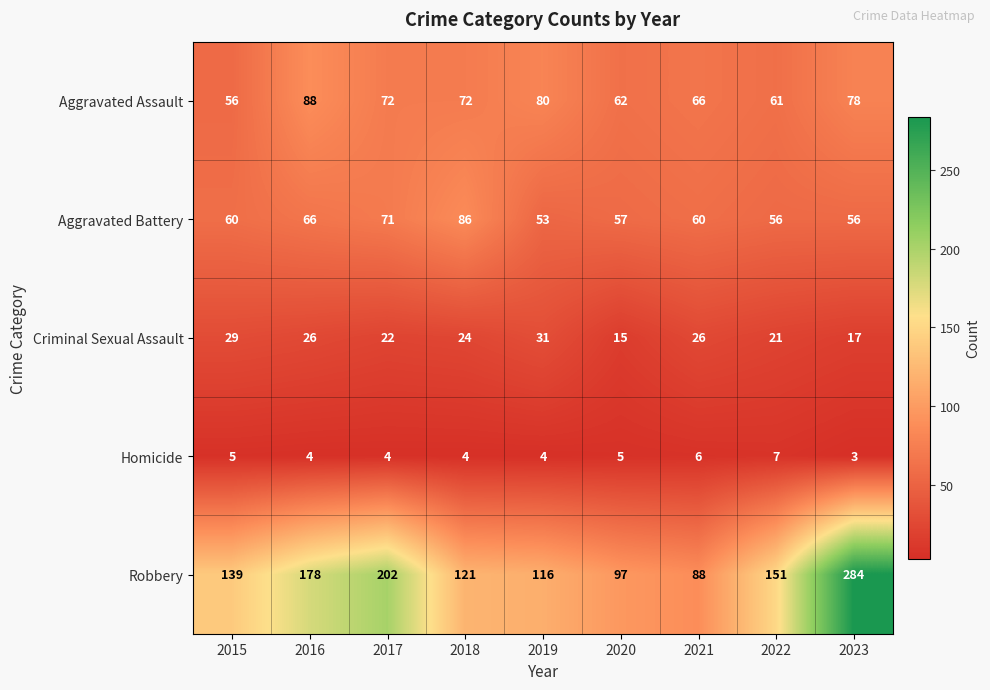

The Aggravated Assault series shows 72 at 2018. True or false?

True